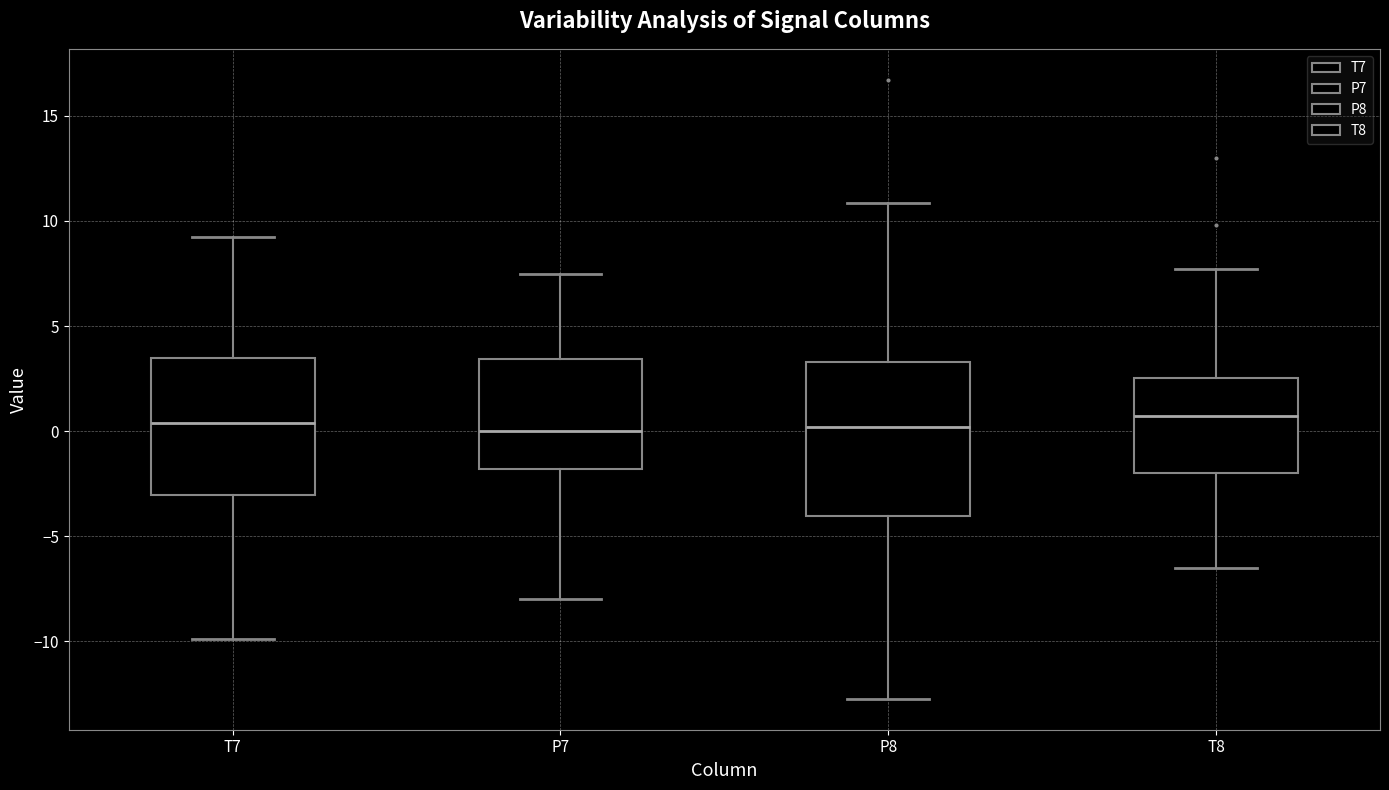

Where does the upper whisker of the box for T7 end on the y-axis? The values are not printed on the chart, so give them approximately, as read against the axis.

9.0